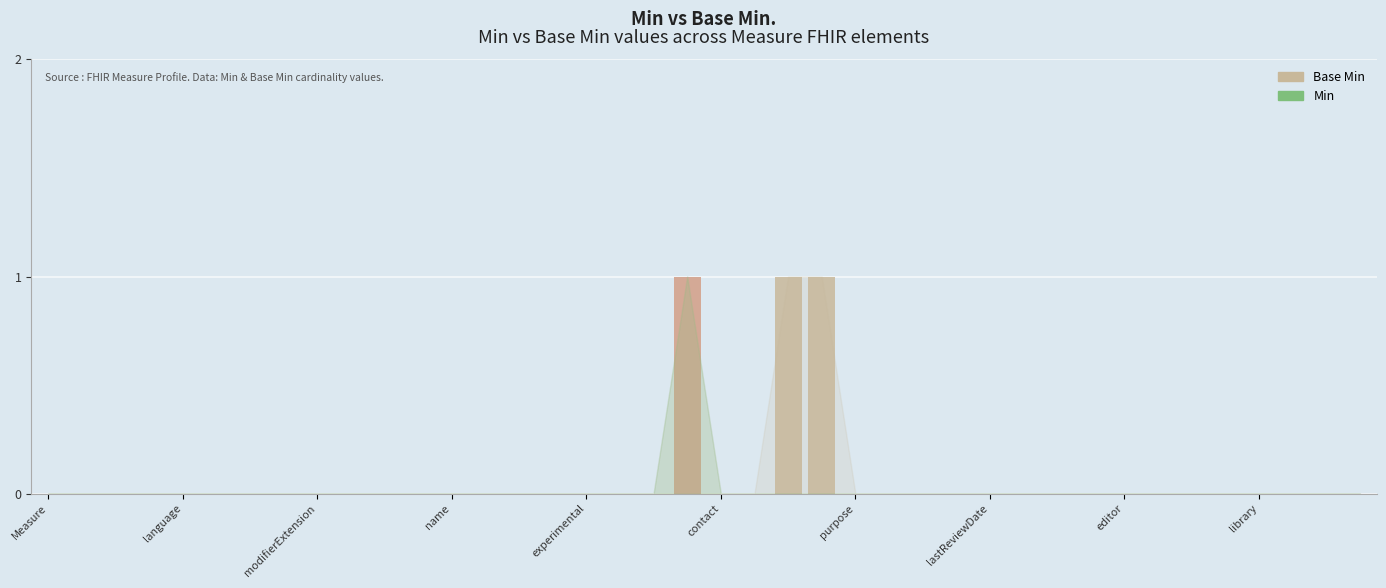

Which category has the lowest value in the Min series?

Measure